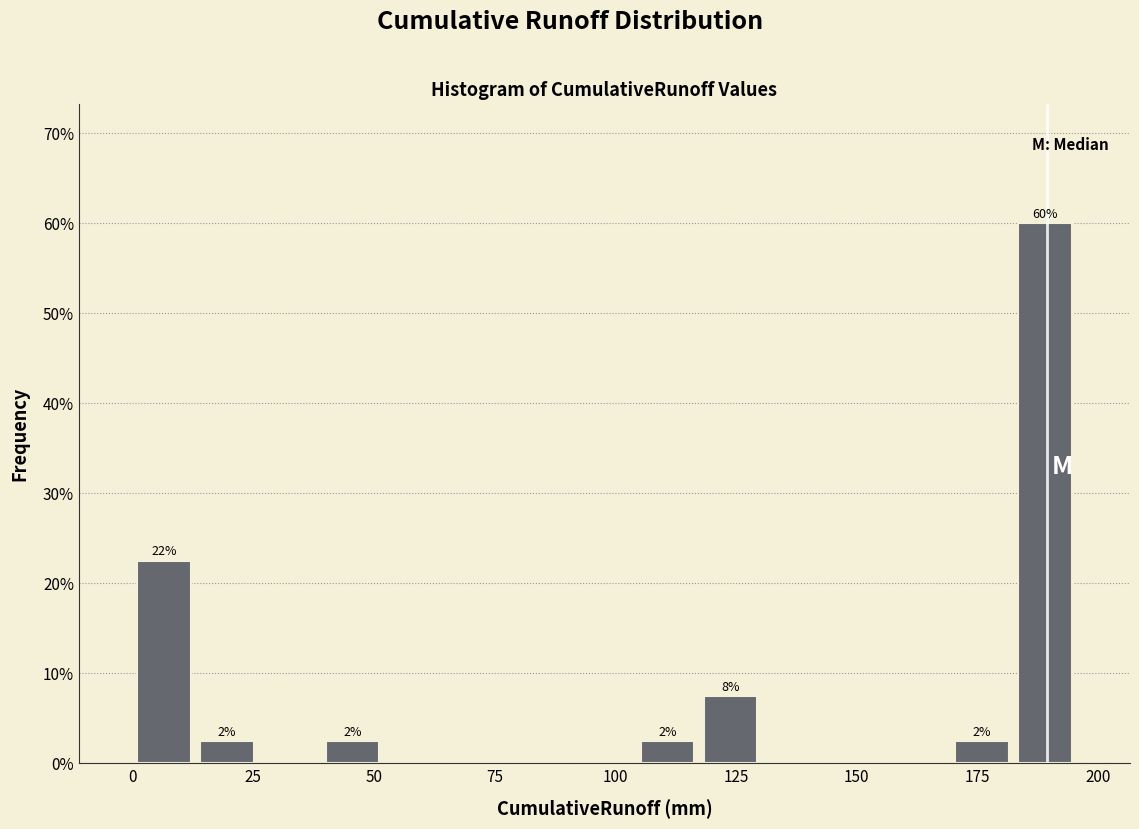

Around what value on the x-axis is the tallest bar? Give the approximate position of its centre, as read against the axis.

190